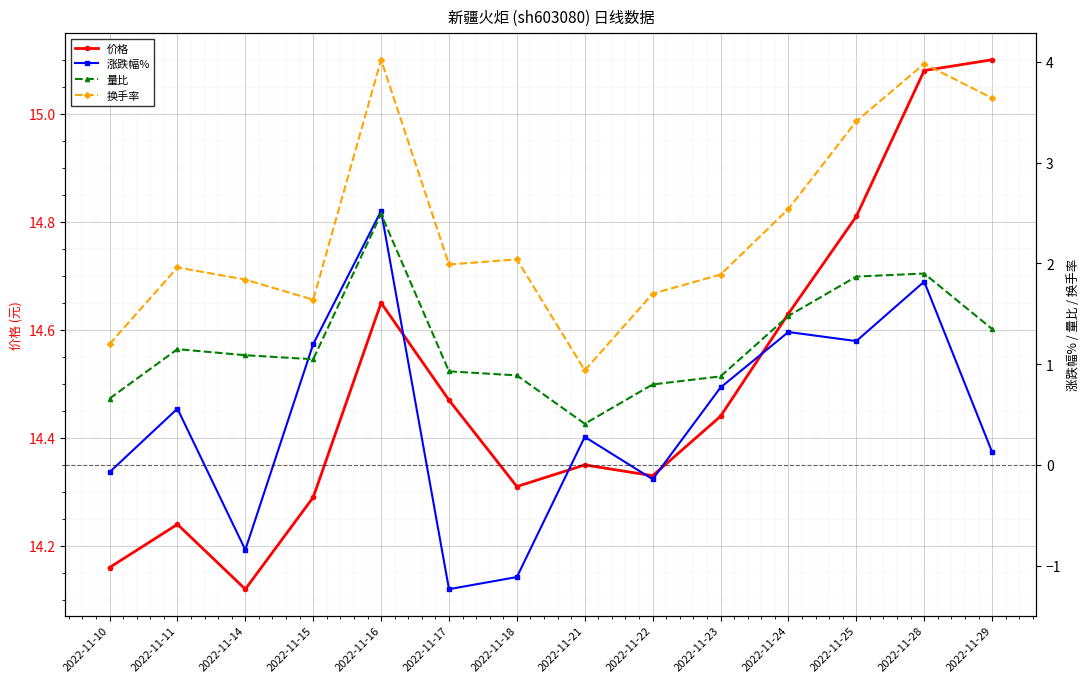

What is the difference between the highest and lowest values at 2022-11-18?

15.4